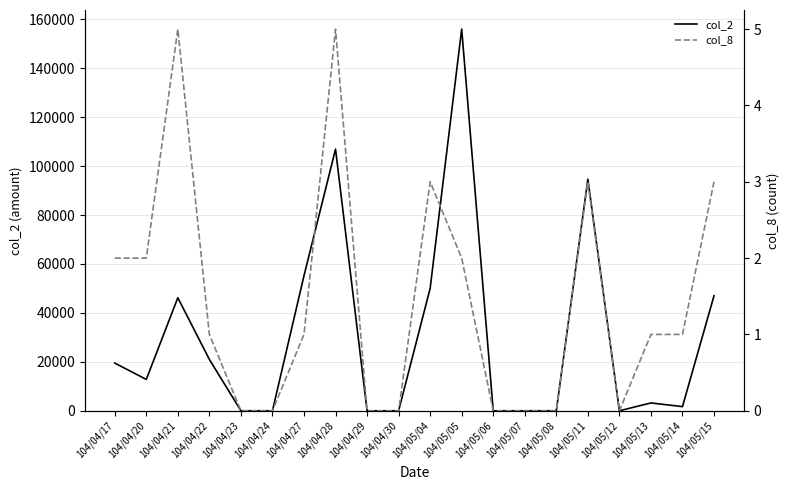

Which label corresponds to the largest value in the chart?

104/05/05